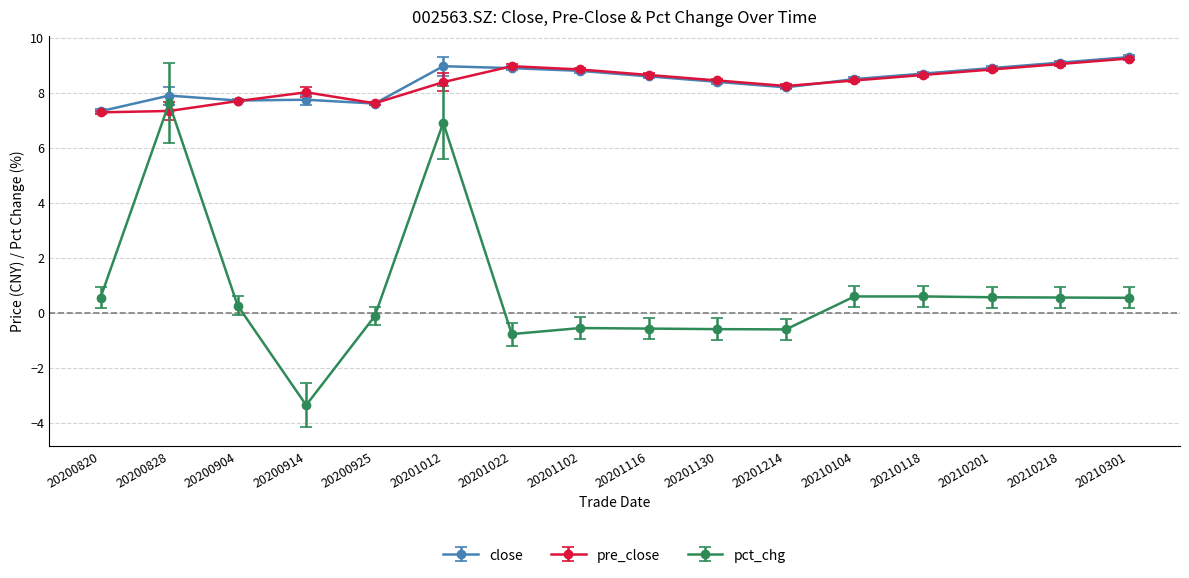

Between which two adjacent categories do pct_chg and pre_close first intersect?

20200820 and 20200828